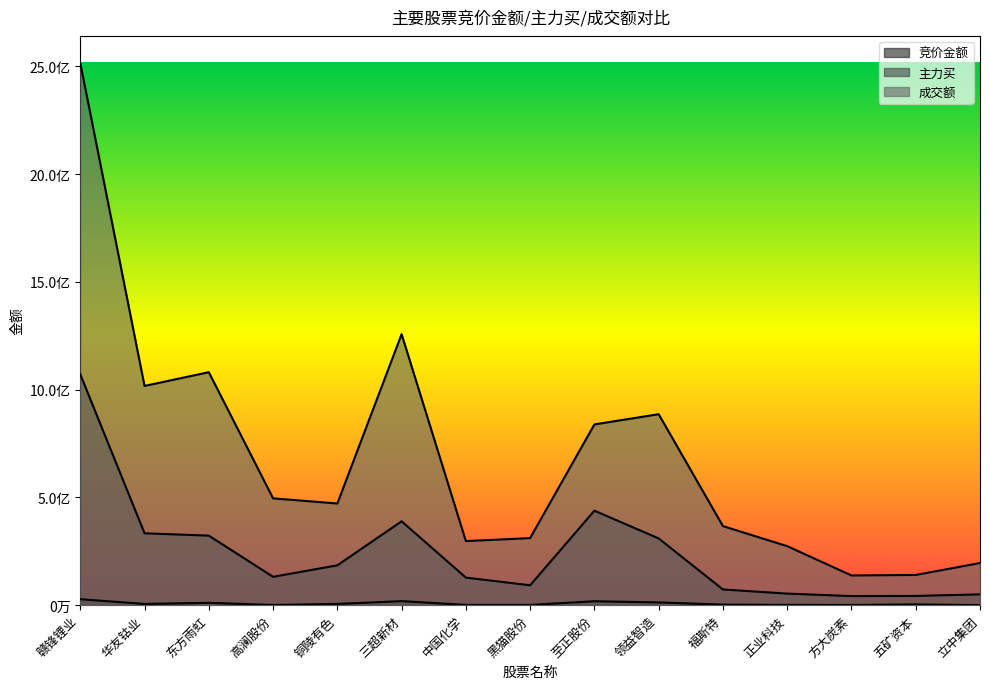

Does the chart have visible grid lines?

No